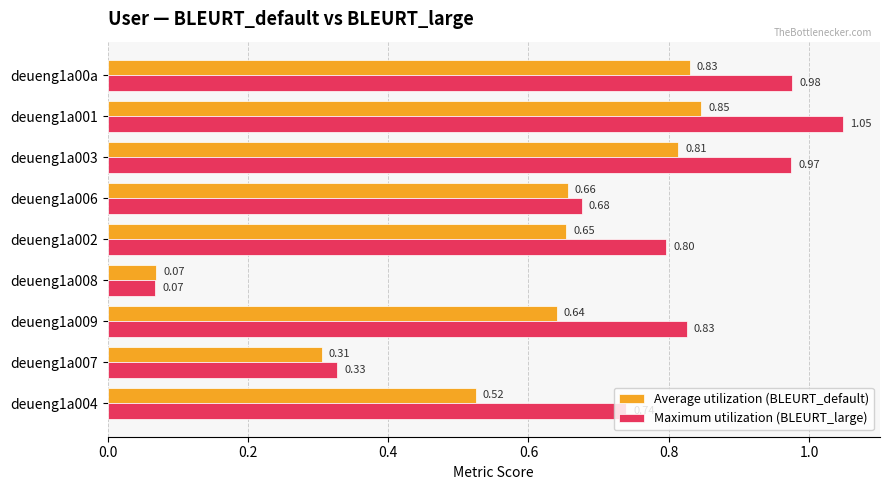

Which series has the largest range (max minus min)?

Maximum utilization (BLEURT_large)